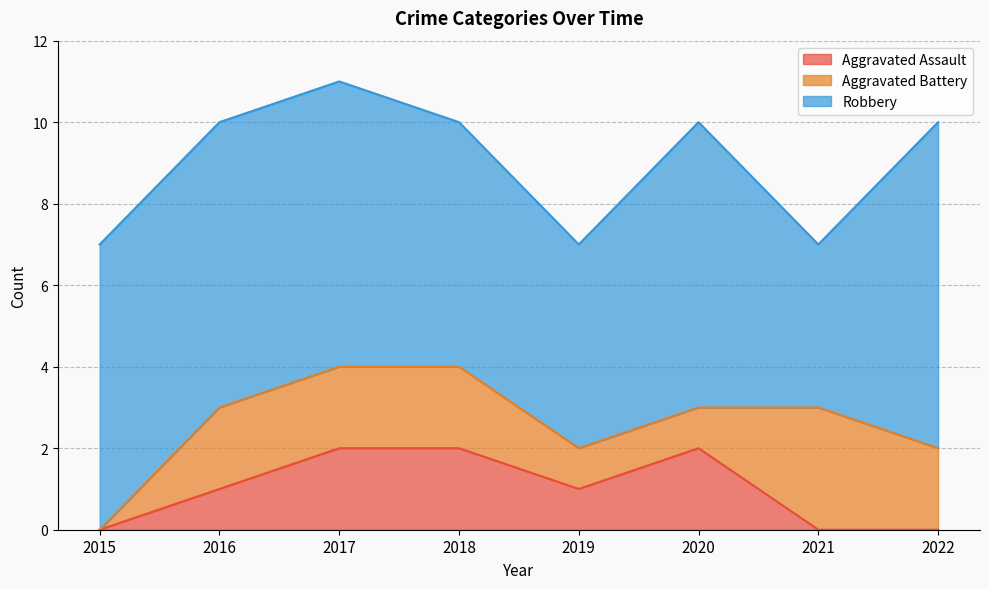

Reading right to left, list all the values displayed in this chart.

Aggravated Assault: 2022=0	2021=0	2020=2	2019=1	2018=2	2017=2	2016=1	2015=0
Aggravated Battery: 2022=2	2021=3	2020=1	2019=1	2018=2	2017=2	2016=2	2015=0
Robbery: 2022=8	2021=4	2020=7	2019=5	2018=6	2017=7	2016=7	2015=7